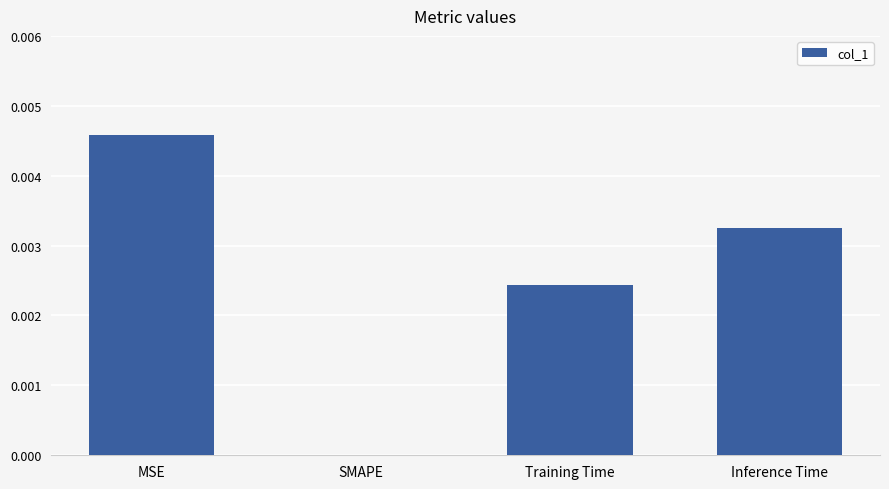

How many data points are above 0?

3